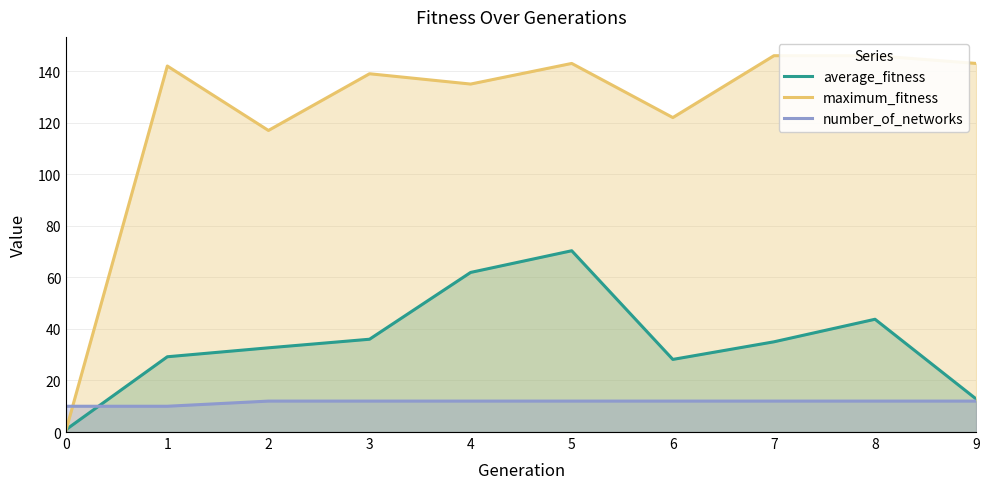

Is it true that average_fitness equals 43.8 at 8?

True